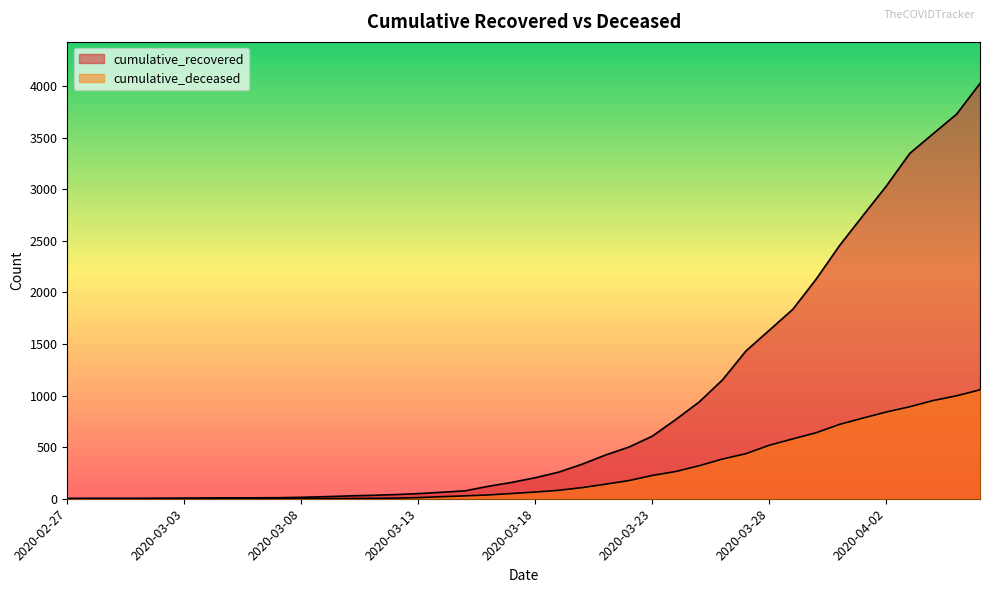

Is the value of cumulative_deceased at 2020-02-27 greater than the value of cumulative_recovered at 2020-03-03?

No